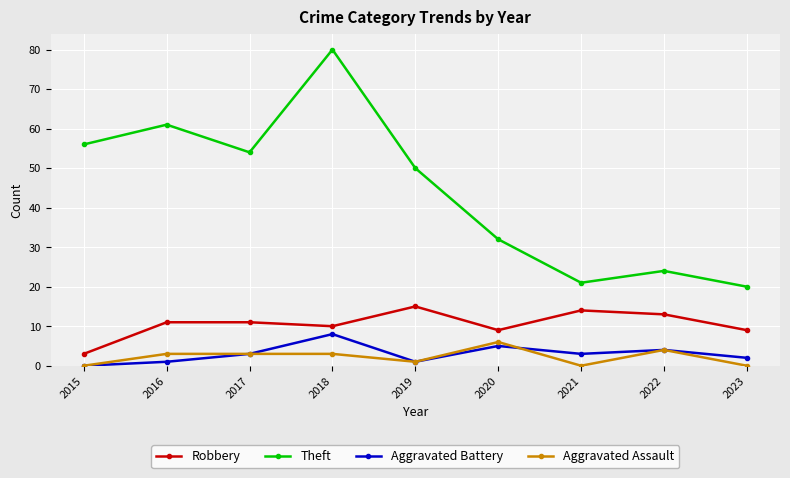

What is the difference between the second highest and second lowest values in the Aggravated Battery series?

4